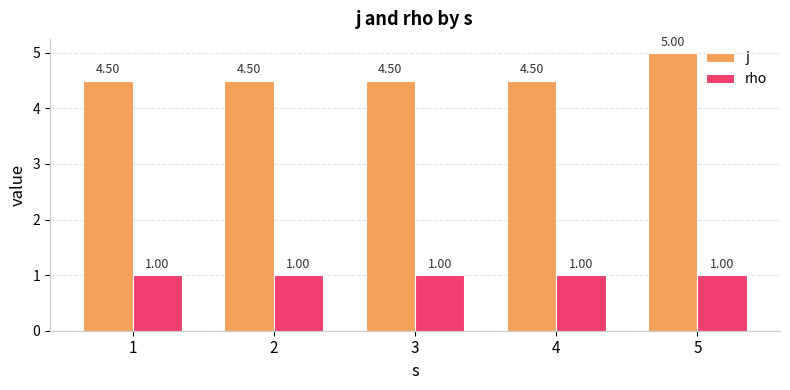

Count the number of categories in the chart.

5